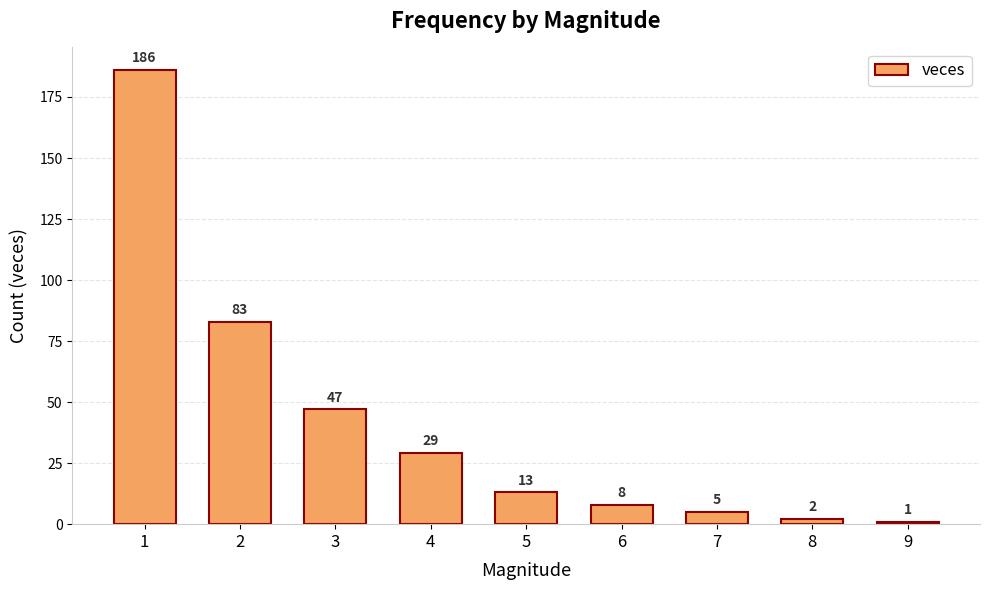

Reading left to right, what are all the values shown in this chart?

186	83	47	29	13	8	5	2	1